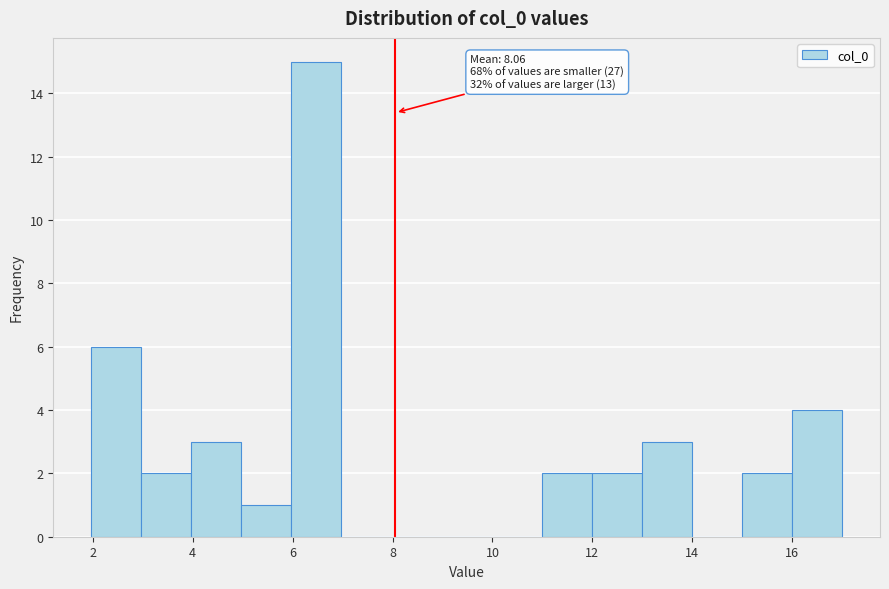

Which range on the x-axis has the tallest bar?

6 to 7